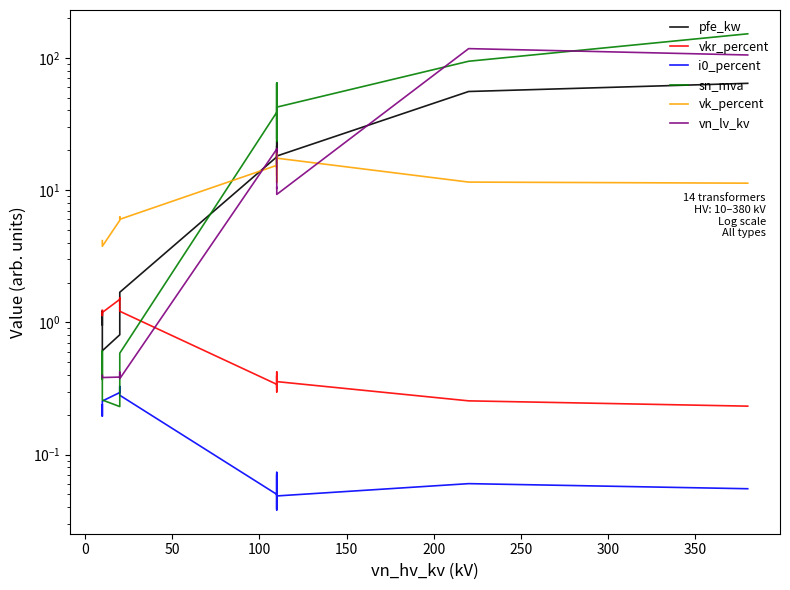

True or false: sn_mva has more than 1 points higher than both neighbors.

True